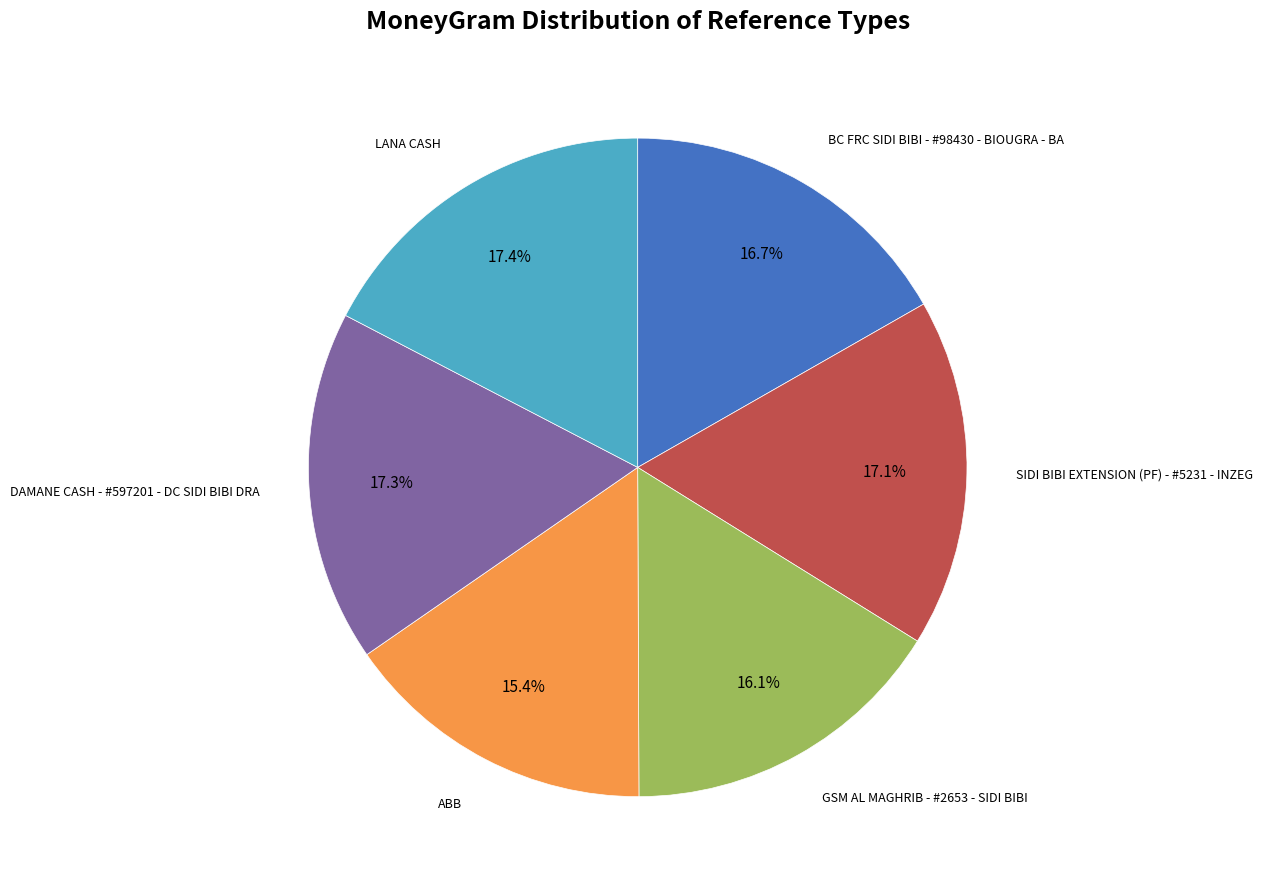

Is there a majority slice in this chart?

No